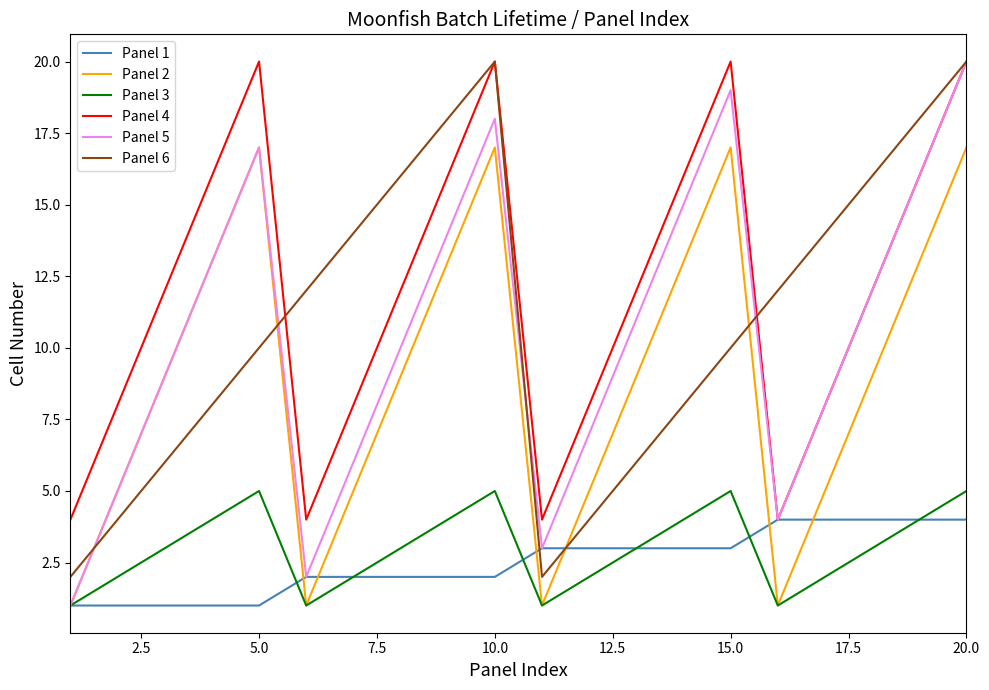

Does the chart have visible grid lines?

No